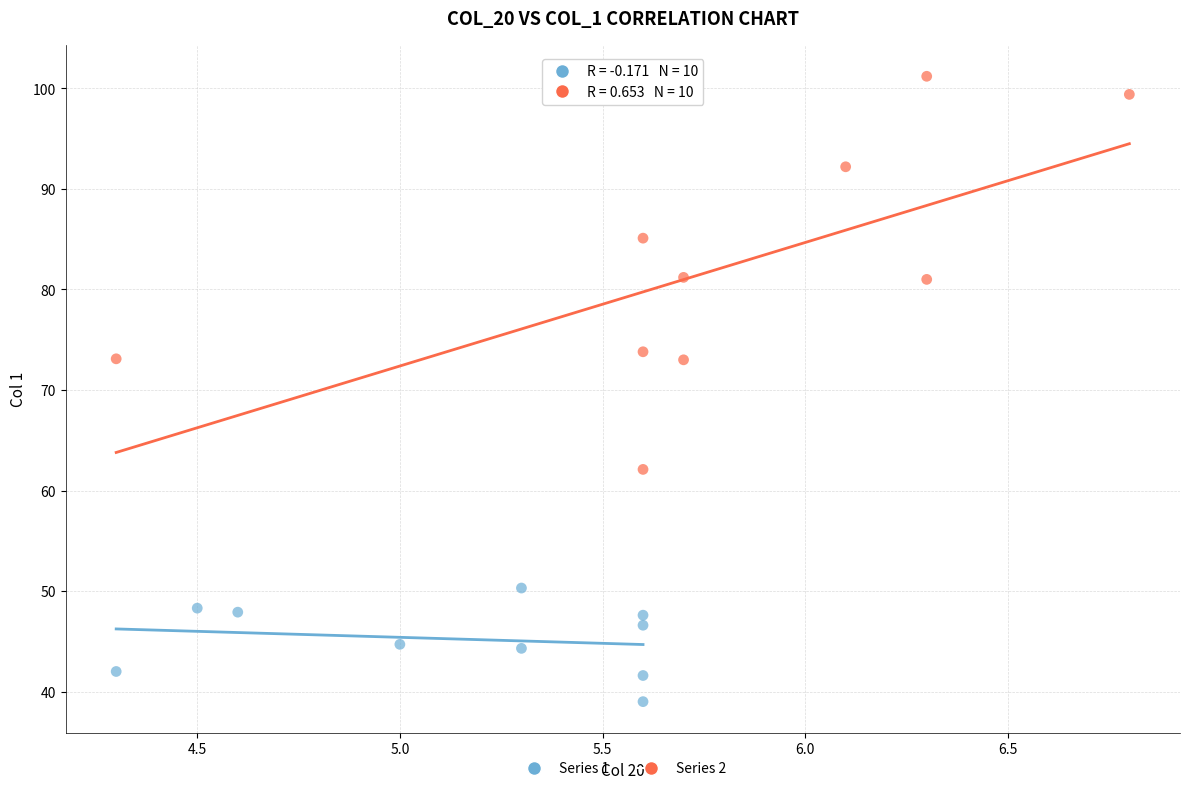

What are all the series names shown in the legend?

Series 1, Series 2